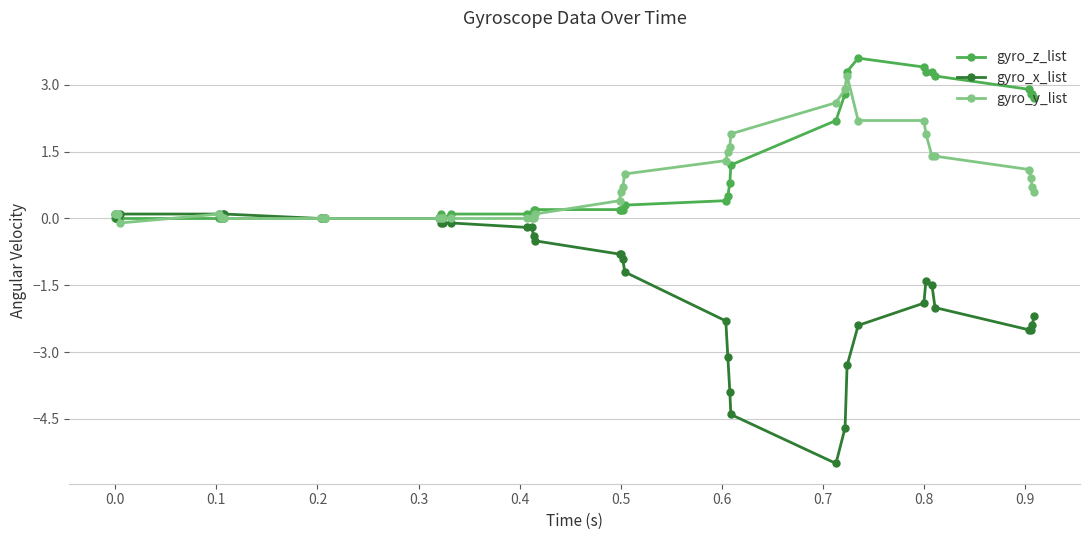

What is the highest value of the gyro_z_list series?

3.6